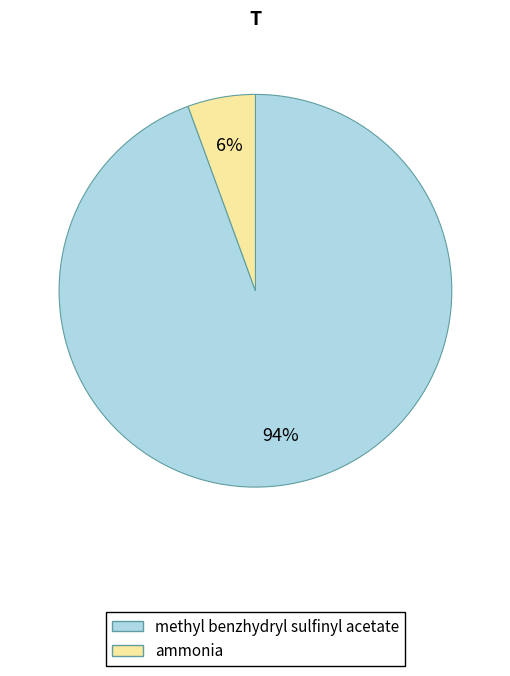

Between ammonia and methyl benzhydryl sulfinyl acetate, which is larger?

methyl benzhydryl sulfinyl acetate